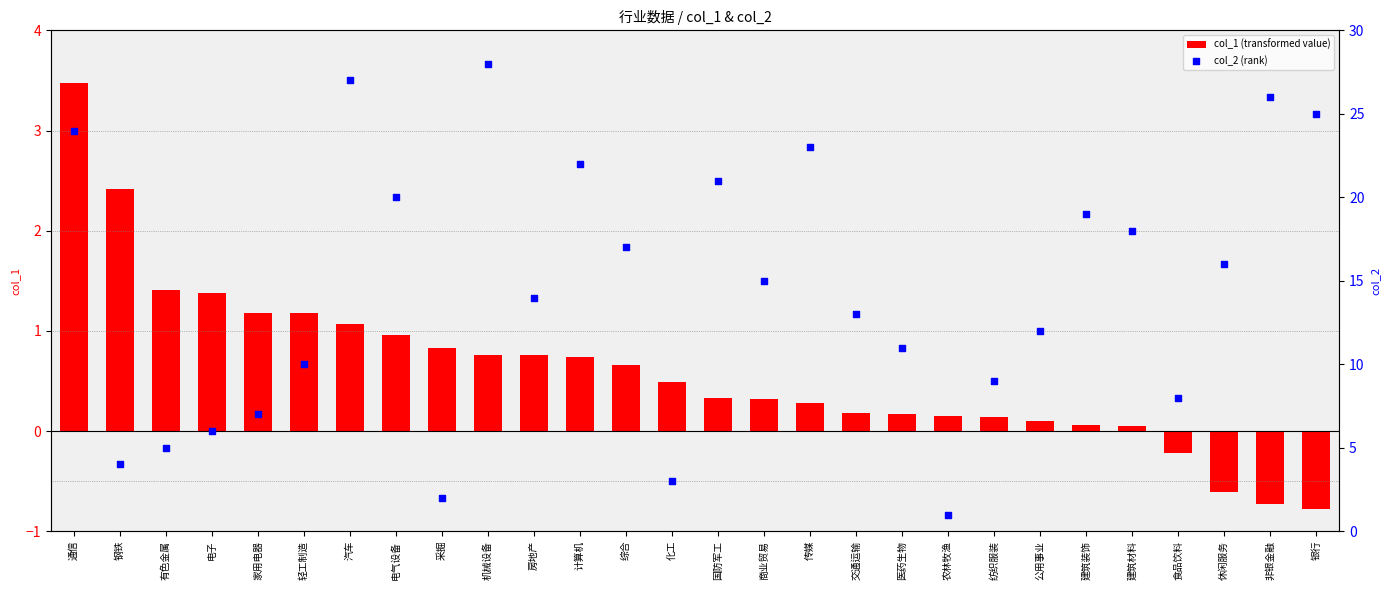

Is the value of col_2 (rank) at 银行 greater than the value of col_1 (transformed value) at 国防军工?

Yes